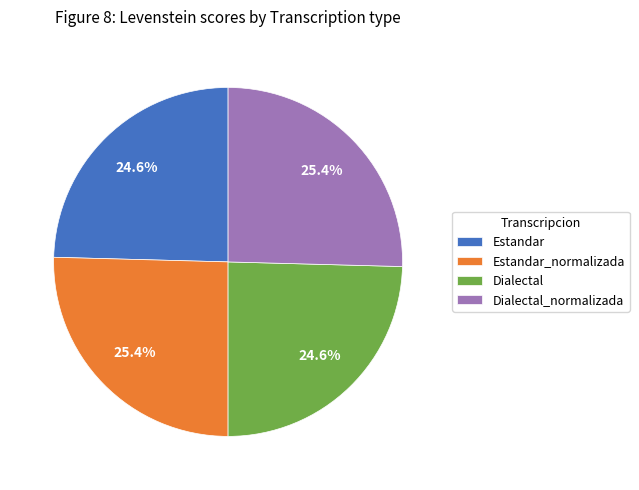

Do Estandar and Dialectal together represent more than half of the pie?

No